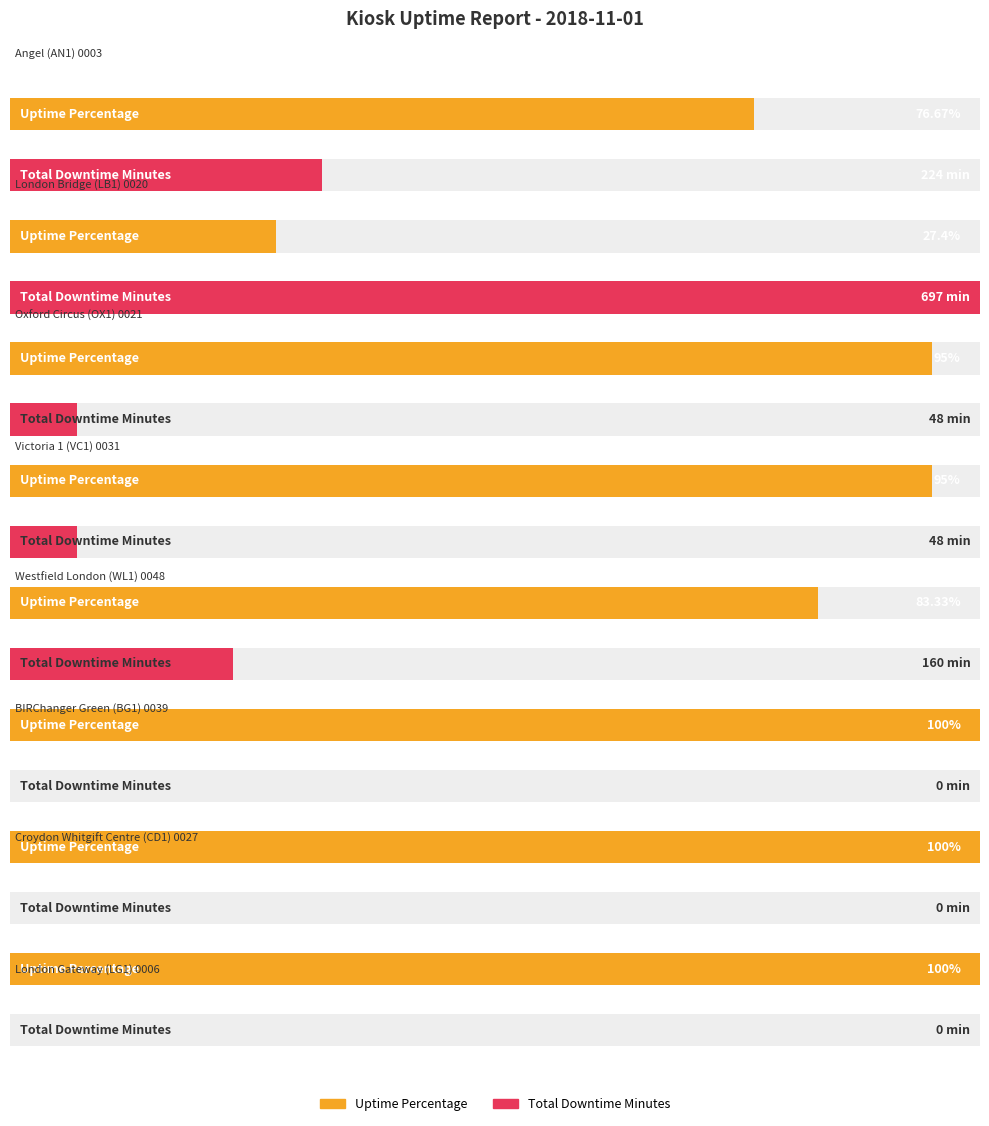

Rank the series by their maximum value, from lowest to highest.

Uptime Percentage, Total Downtime Minutes